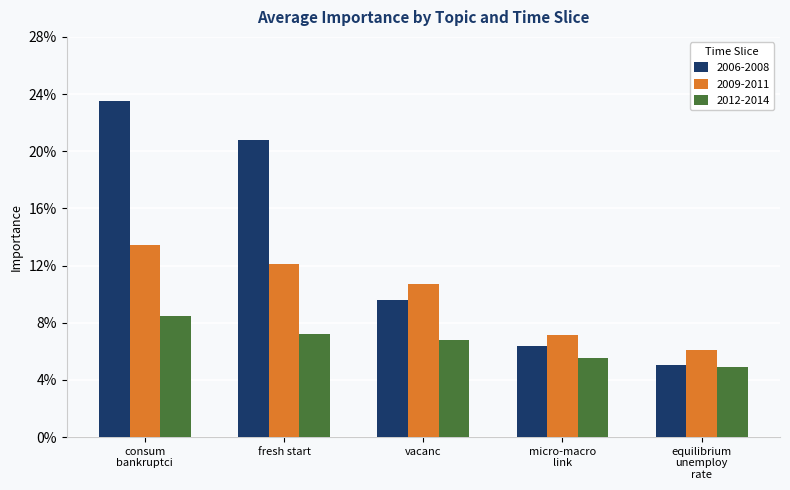

What is the label of the 2nd bar from the left?

fresh start